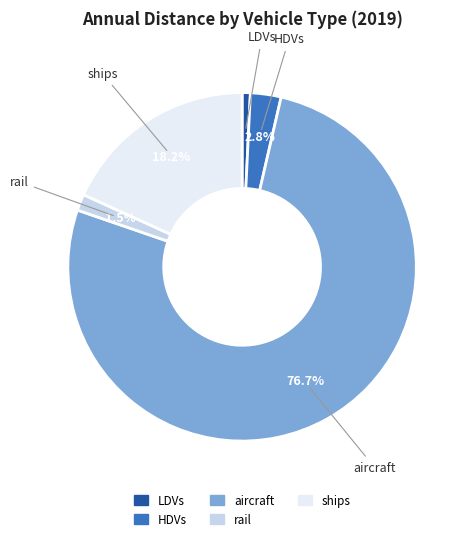

Which slice is the smallest?

LDVs